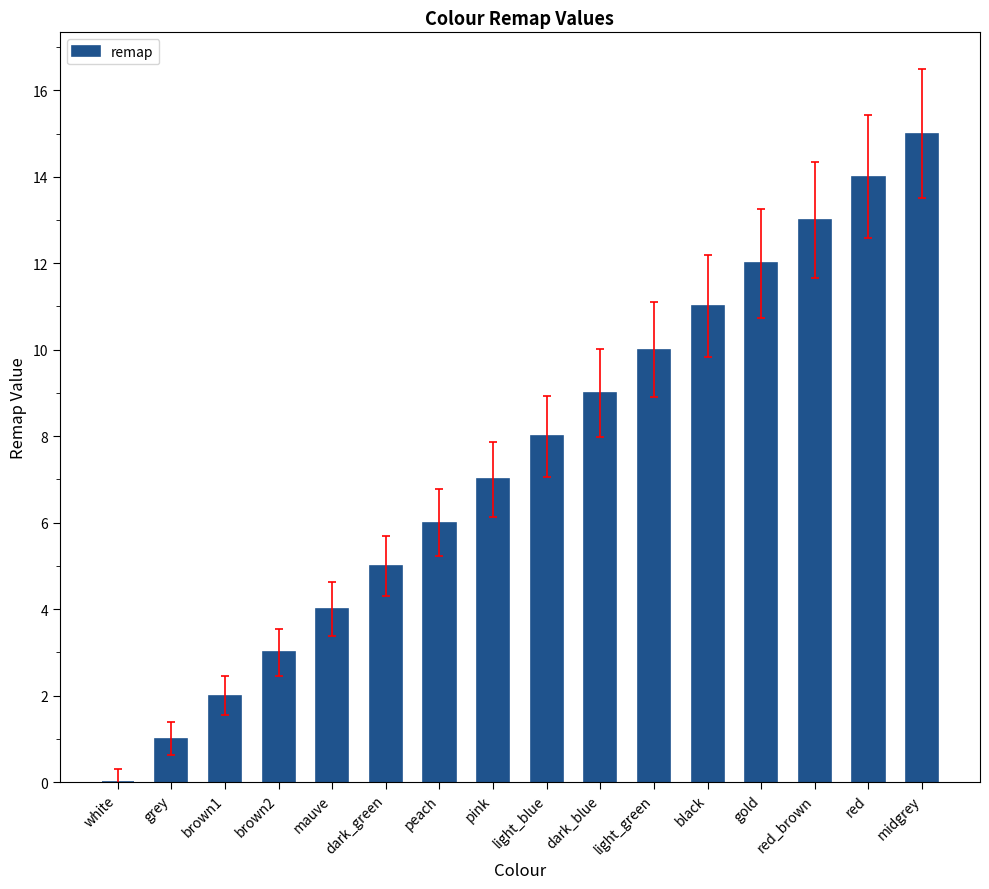

Which has a higher value, brown2 or midgrey?

midgrey